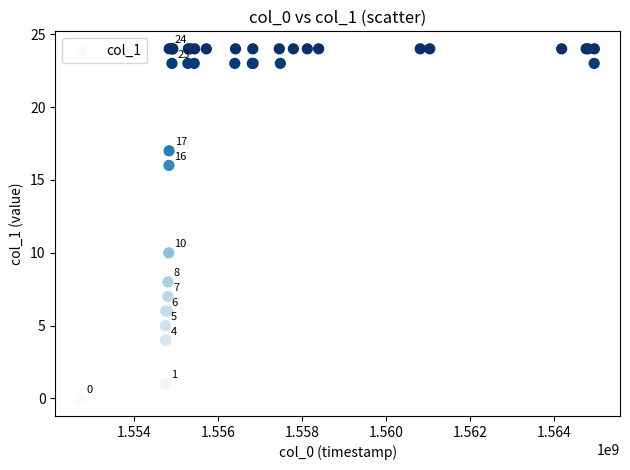

What Y value in the scatter plot is closest to 12?

10